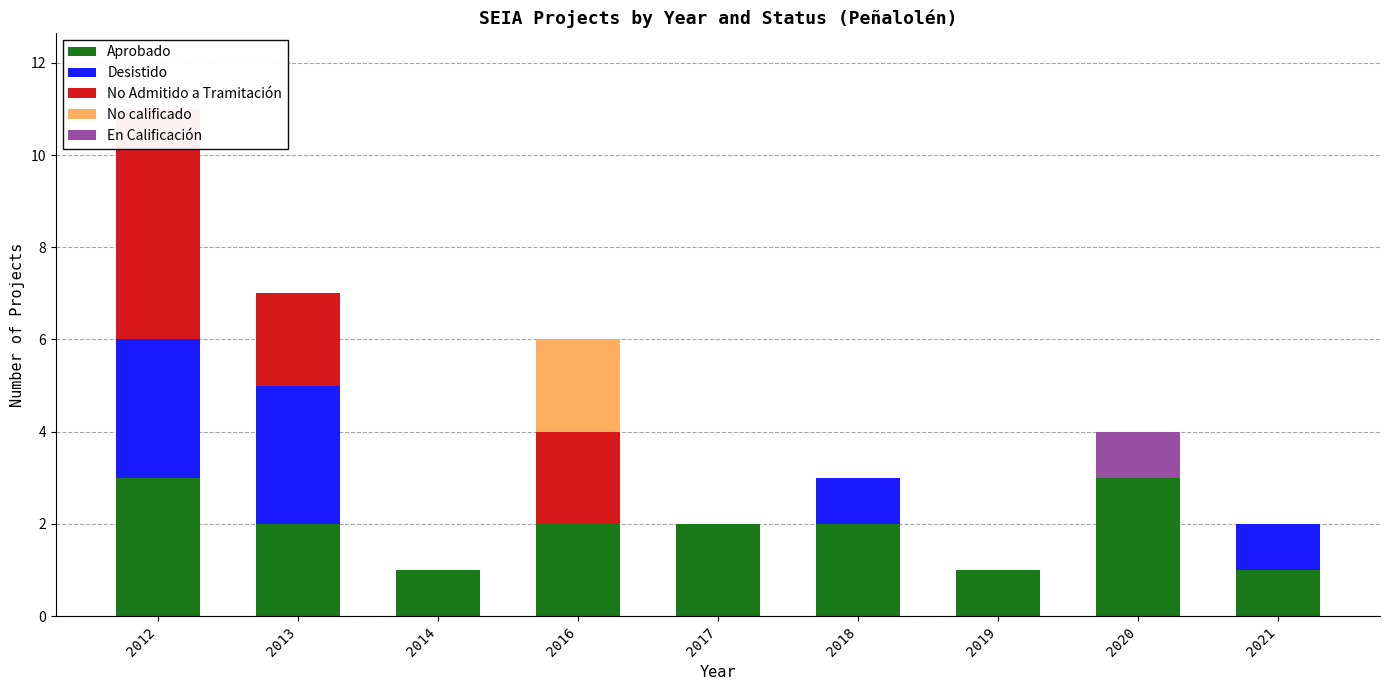

Reading left to right, transcribe all the data shown in this chart.

Aprobado: 3	2	1	2	2	2	1	3	1
Desistido: 3	3	0	0	0	1	0	0	1
No Admitido a Tramitación: 5	2	0	2	0	0	0	0	0
No calificado: 0	0	0	2	0	0	0	0	0
En Calificación: 0	0	0	0	0	0	0	1	0